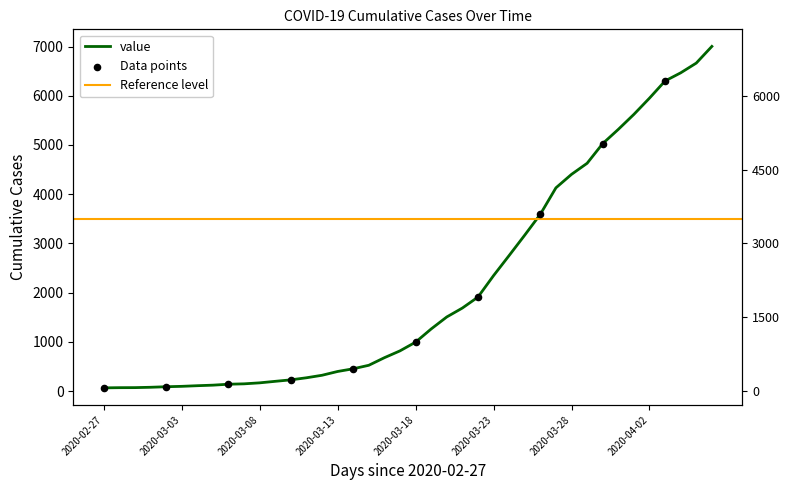

What is the change in value from 2020-03-05 to 2020-03-21?

+1567